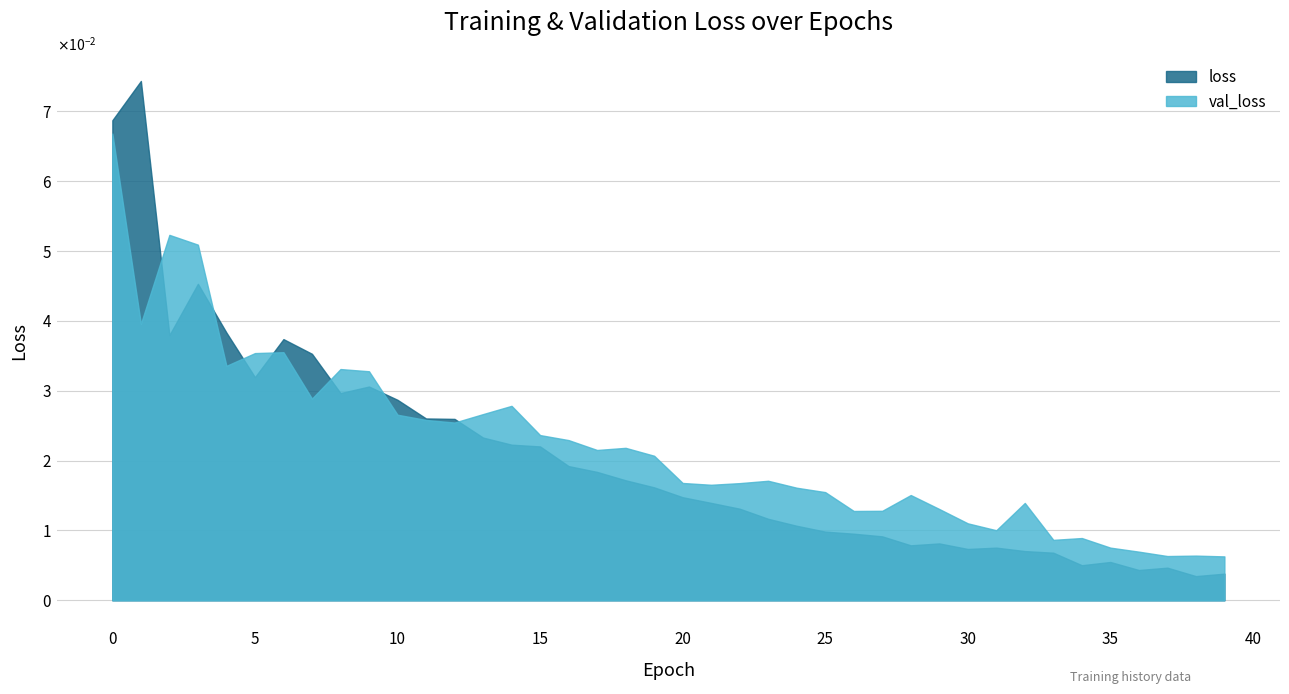

Where is val_loss nearest to the value 0?

39